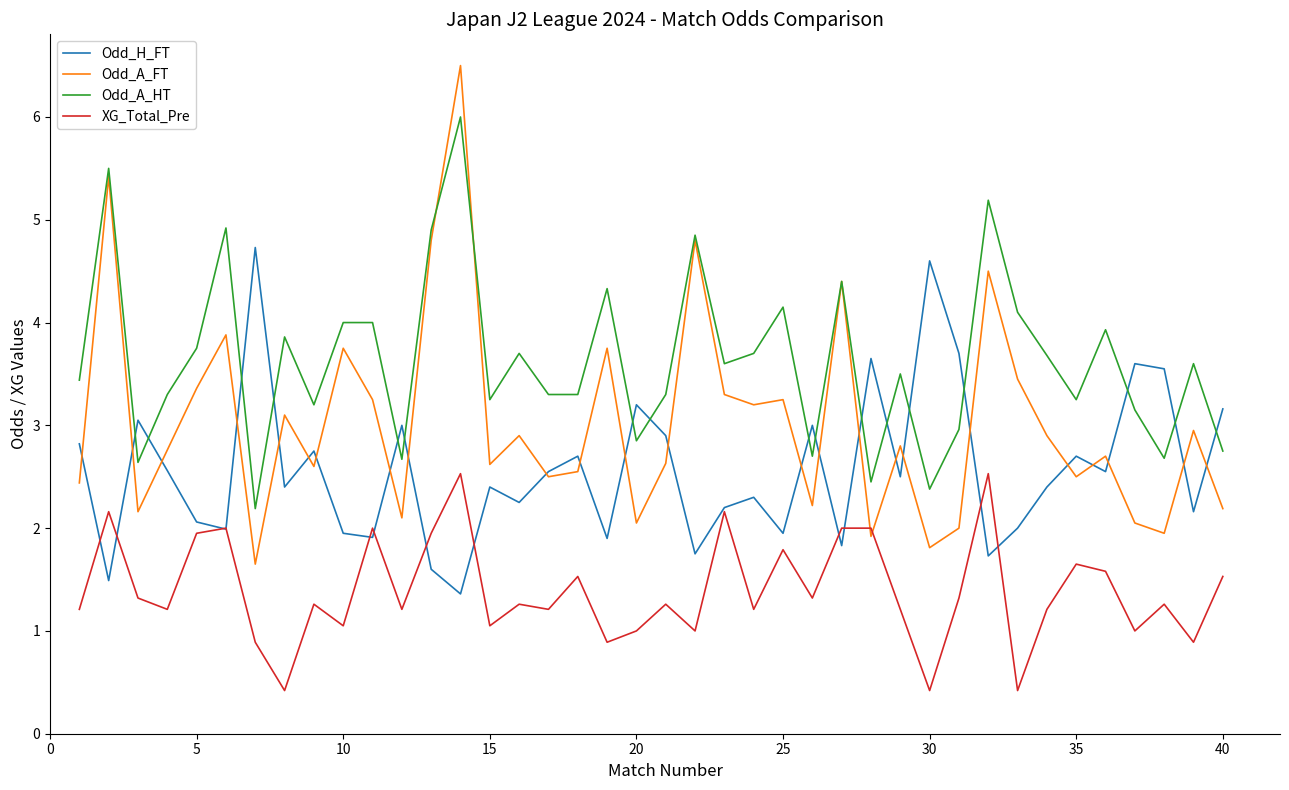

In Odd_A_FT, how many points are higher than both neighbors (excluding endpoints)?

14